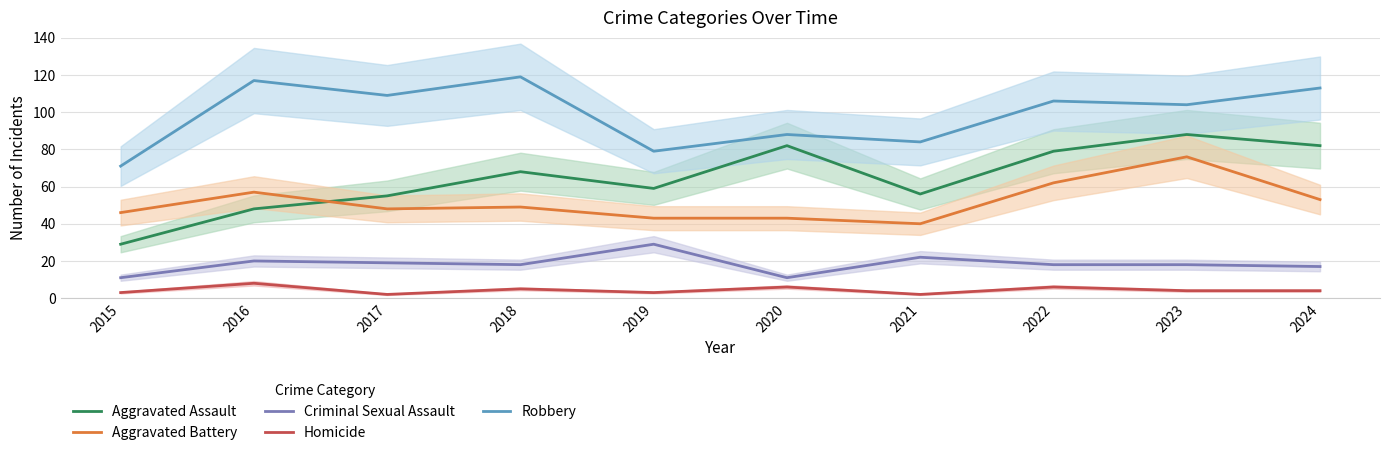

What is the smallest value displayed?

2